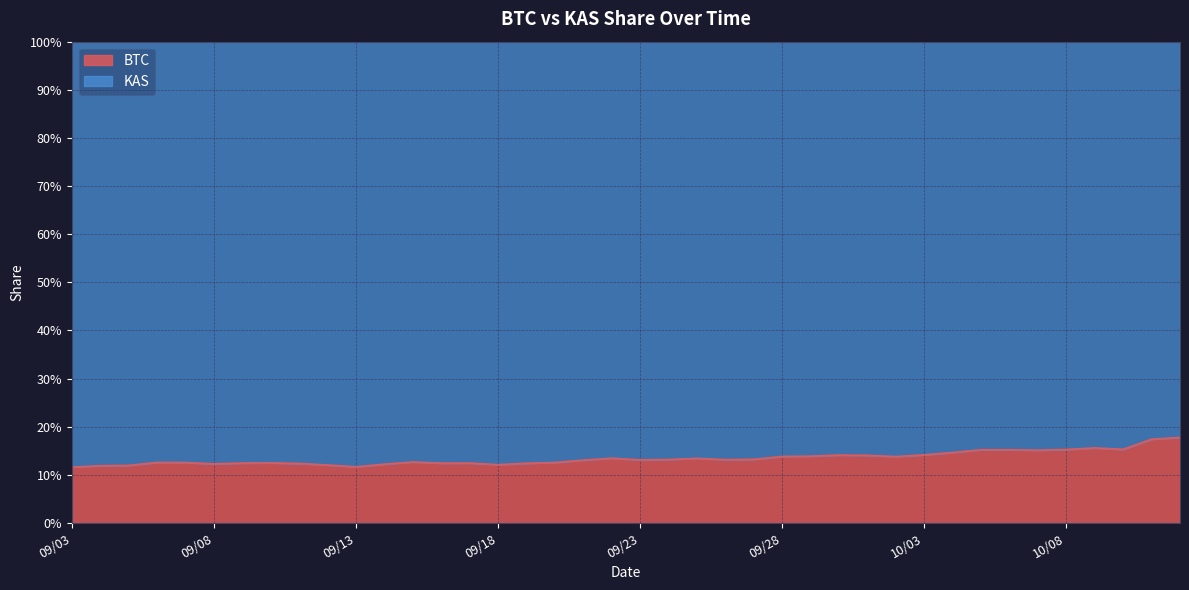

At which category does the chart reach its peak across all series?

10/12